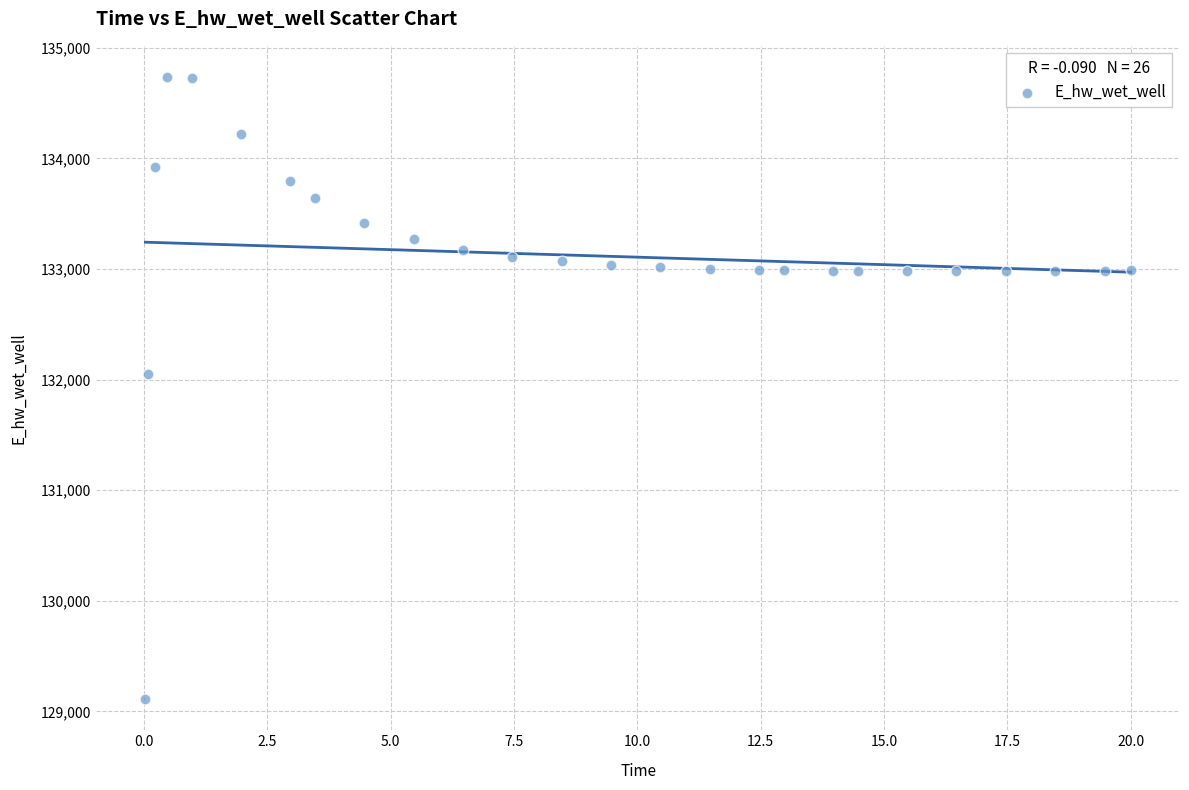

What is the range of X values (max minus min)?

20.0